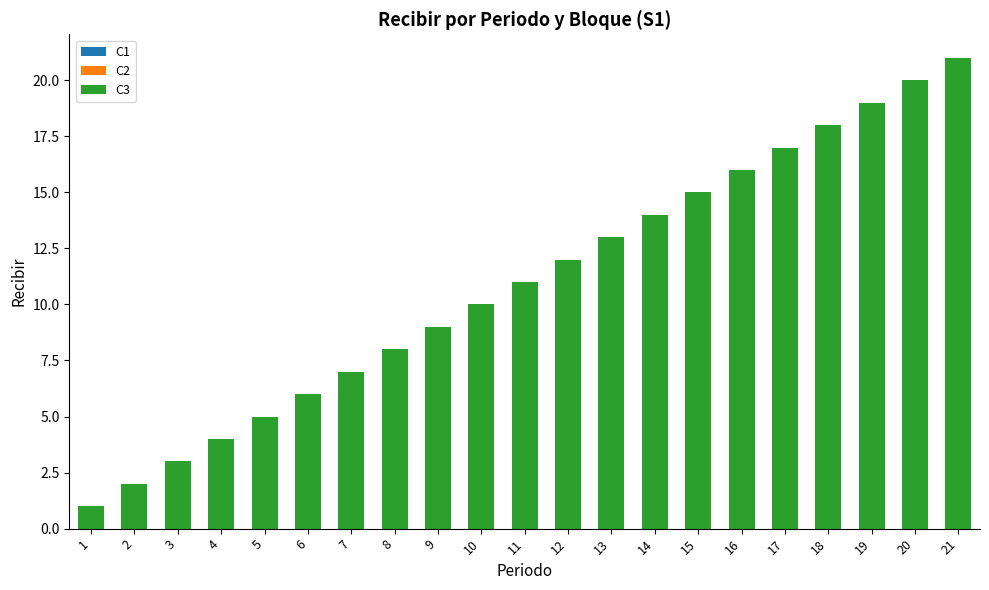

List the labels in order of value, smallest first.

1, 2, 3, 4, 5, 6, 7, 8, 9, 10, 11, 12, 13, 14, 15, 16, 17, 18, 19, 20, 21